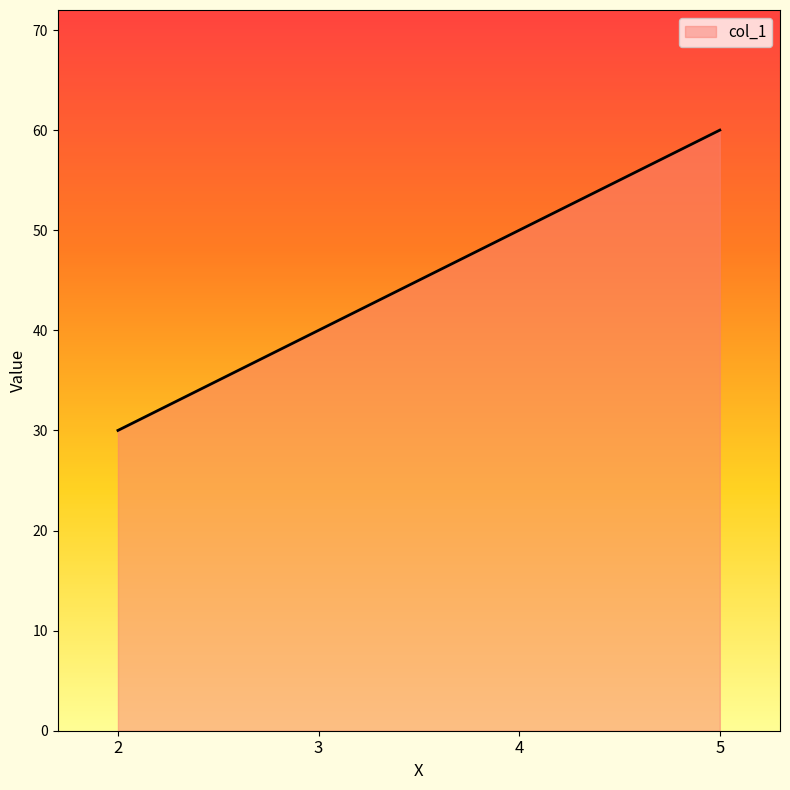

Reading right to left, transcribe all the data shown in this chart.

60	50	40	30